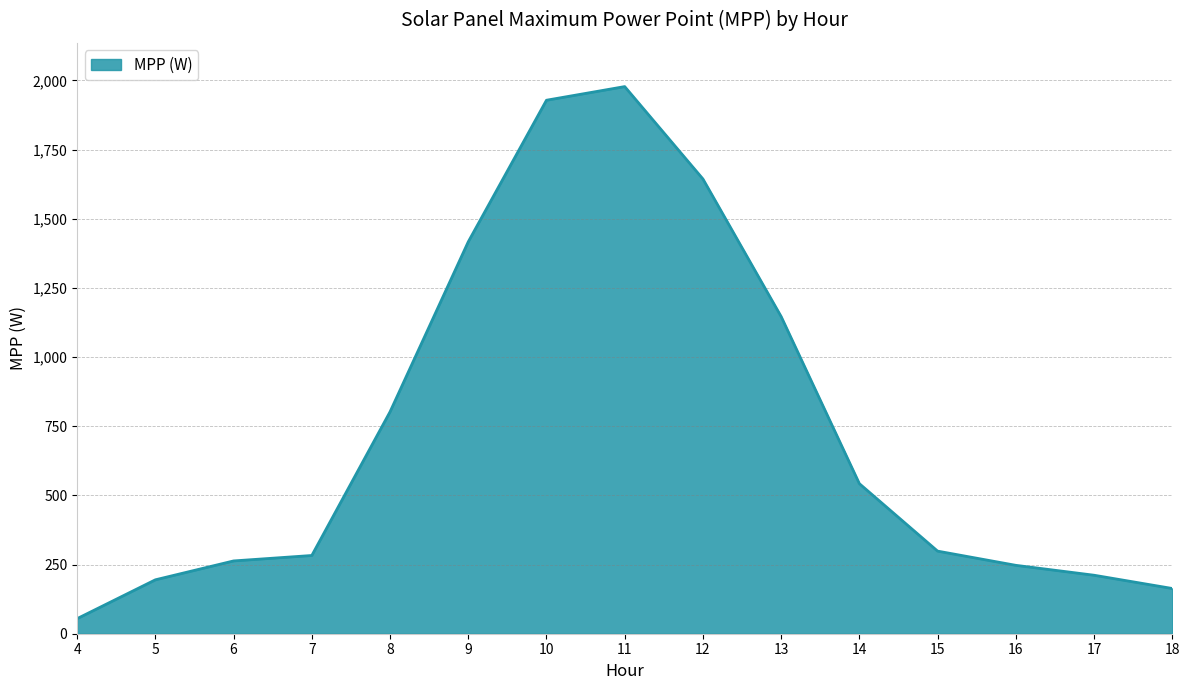

What is the sum of the values at 18 and 5?

358.4